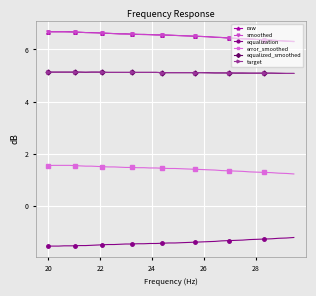

True or false: target and raw cross at least once.

False